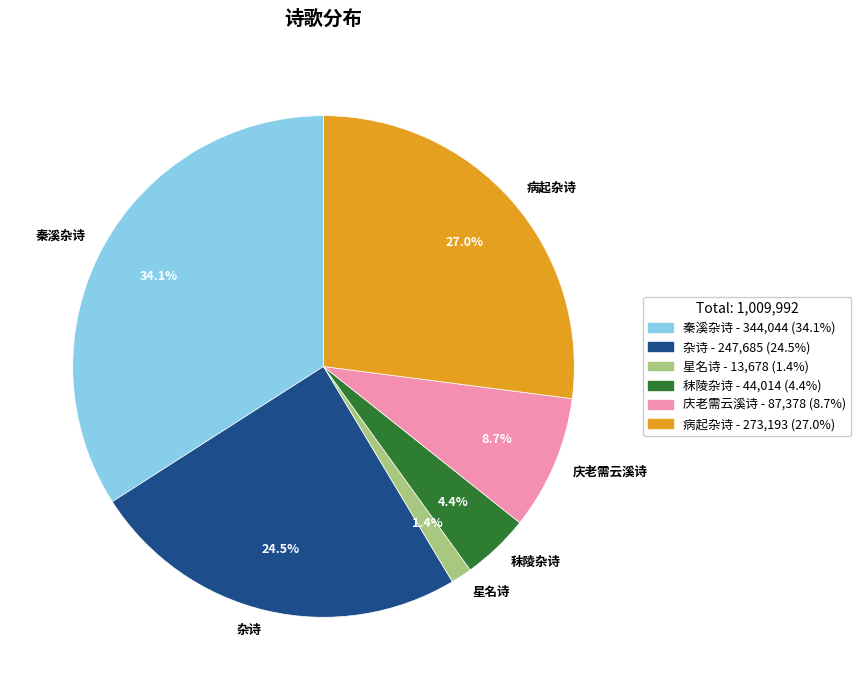

Which slice is the largest?

秦溪杂诗